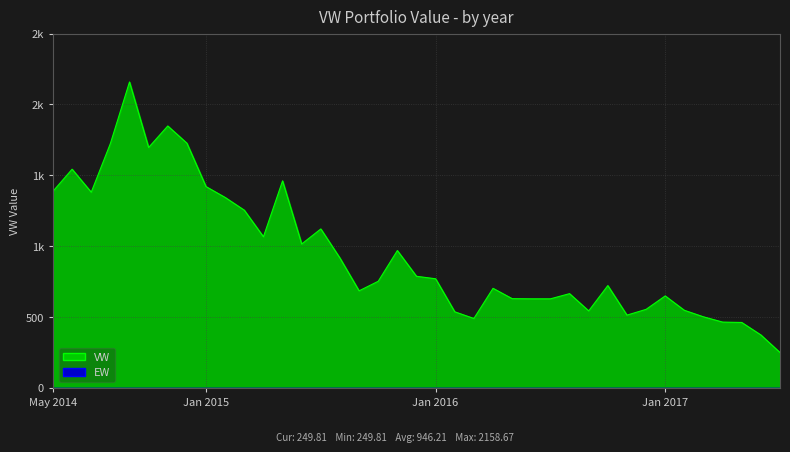

Where is the first local maximum?

2014-6